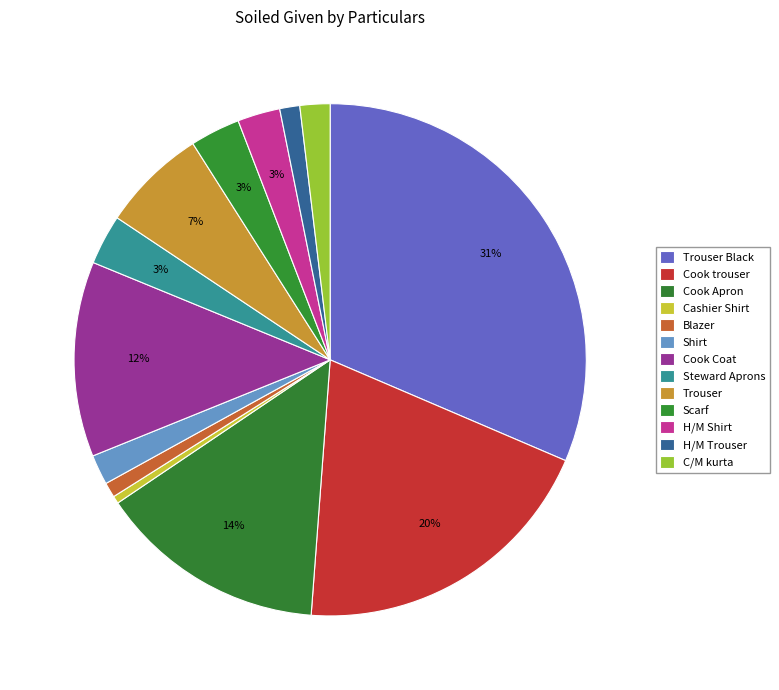

Is there a majority slice in this chart?

No